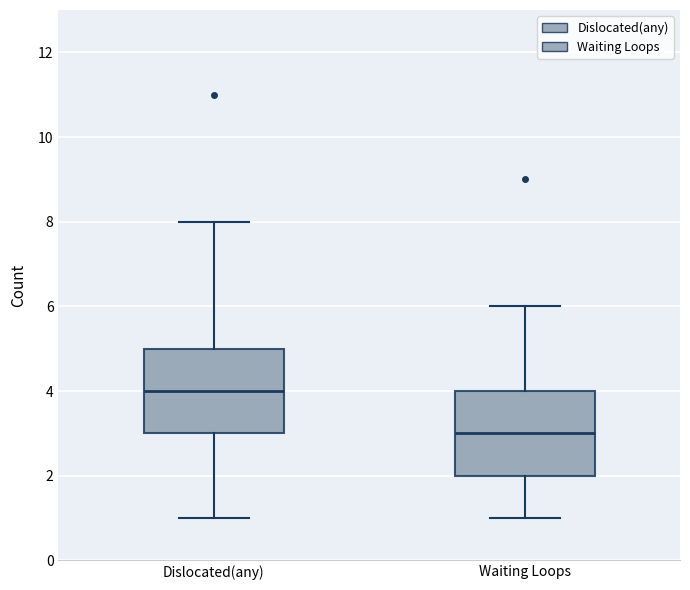

Which box has the lowest median line?

Waiting Loops